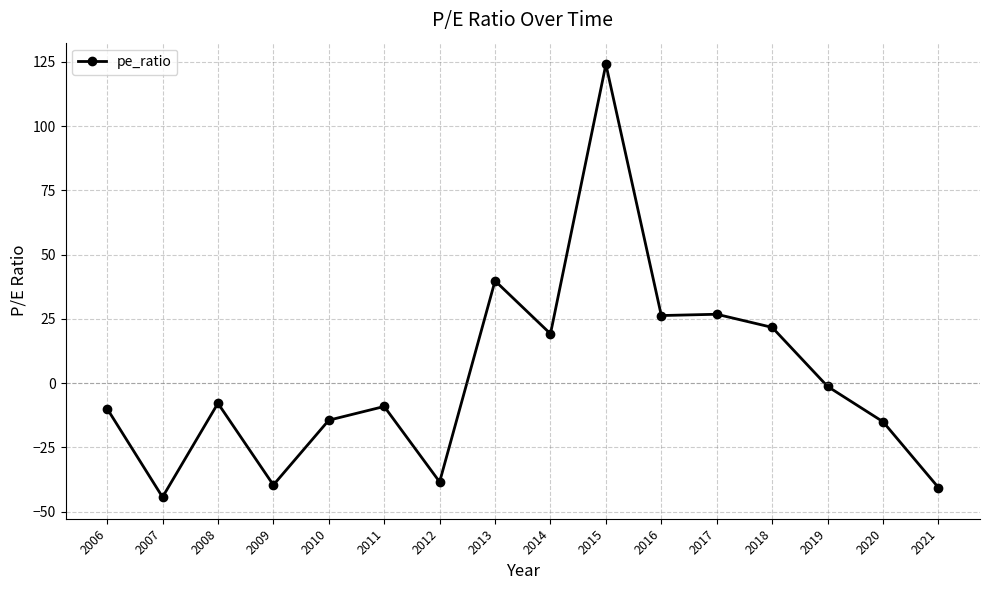

Read the value at 2013.

39.8